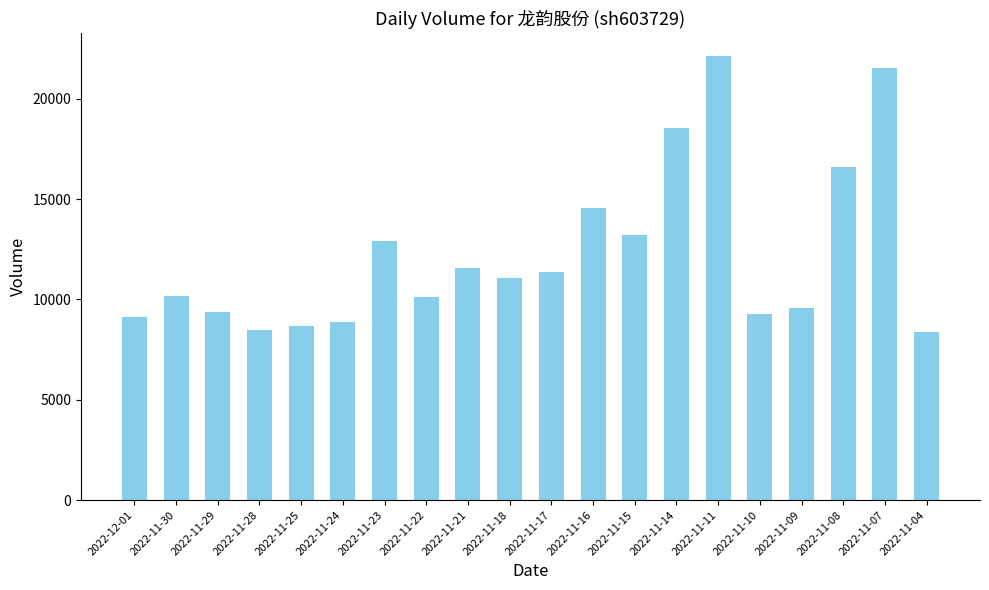

How many values are below 11063?

10